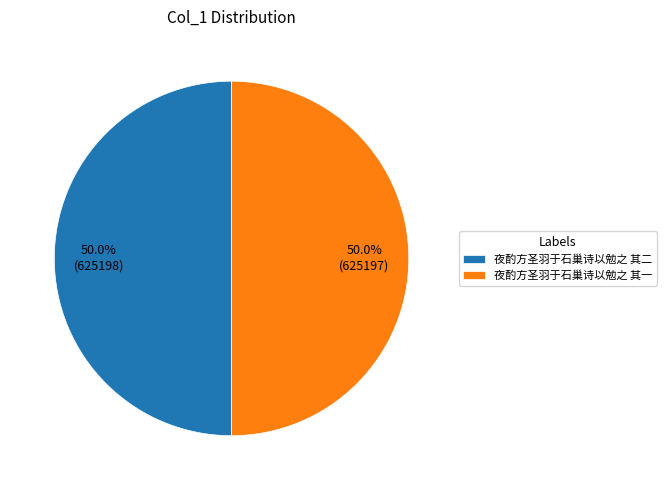

To the nearest percent, what portion does 夜酌方圣羽于石巢诗以勉之 其二 represent?

50%